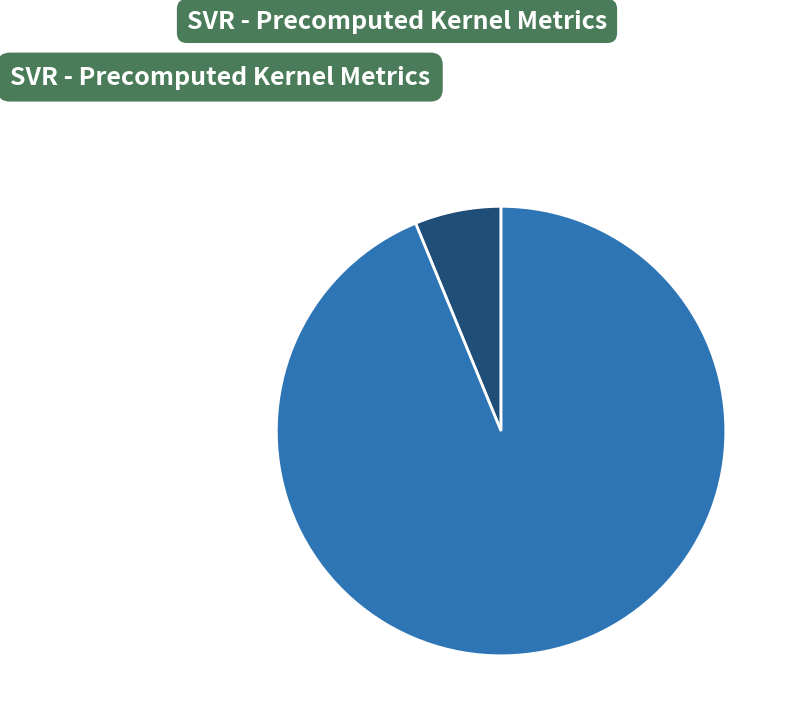

What percentage is NOT represented by R-squared?

93.8%